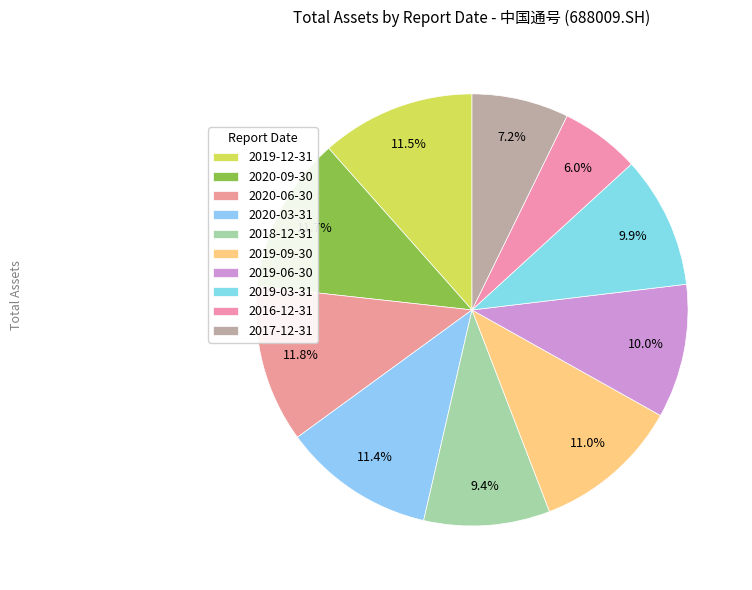

Which category has the biggest portion of the pie?

2020-06-30